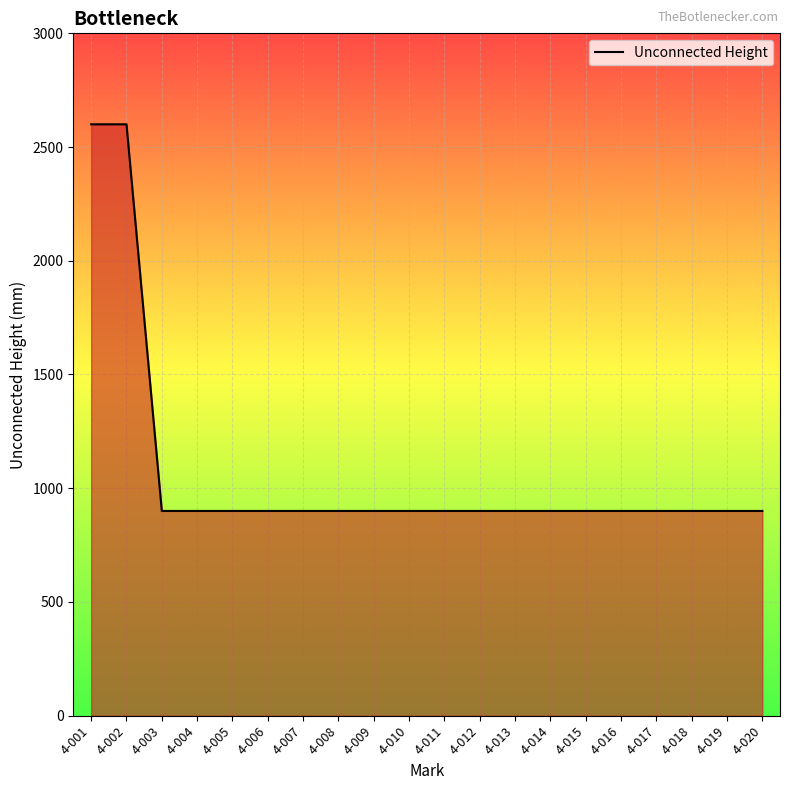

Reading left to right, list all the values displayed in this chart.

2600	2600	900	900	900	900	900	900	900	900	900	900	900	900	900	900	900	900	900	900